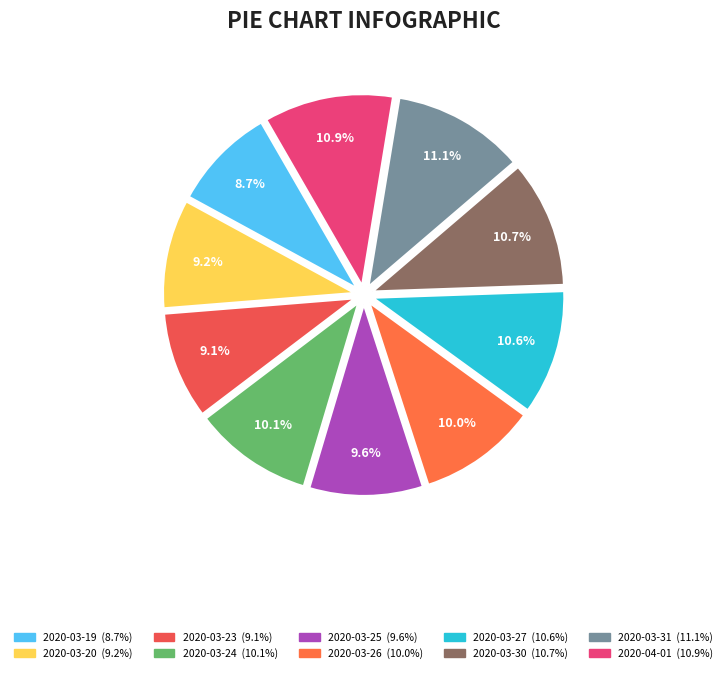

Count the number of slices in the pie.

10